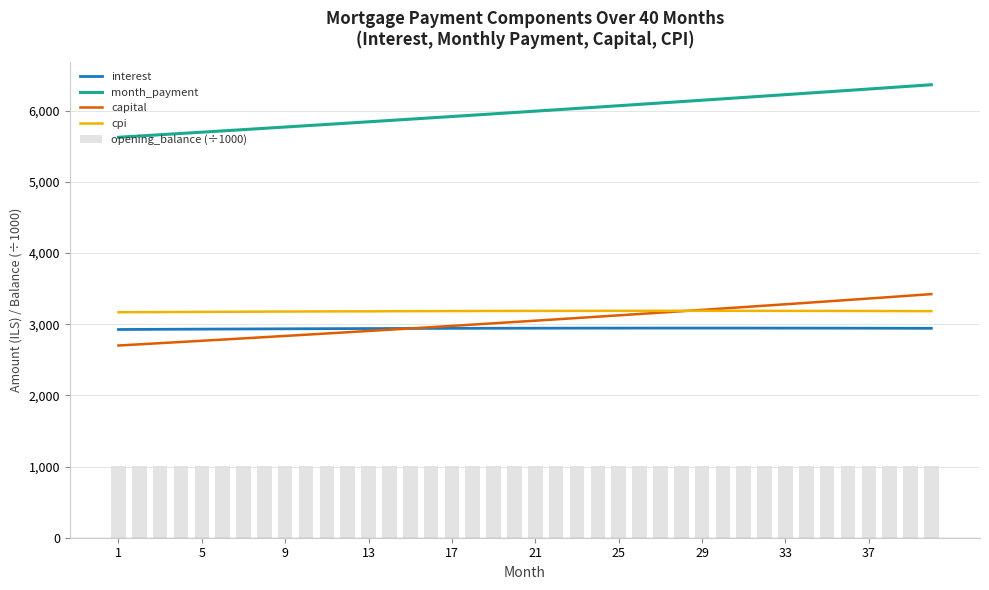

What is the lowest value of the month_payment series?

5626.9